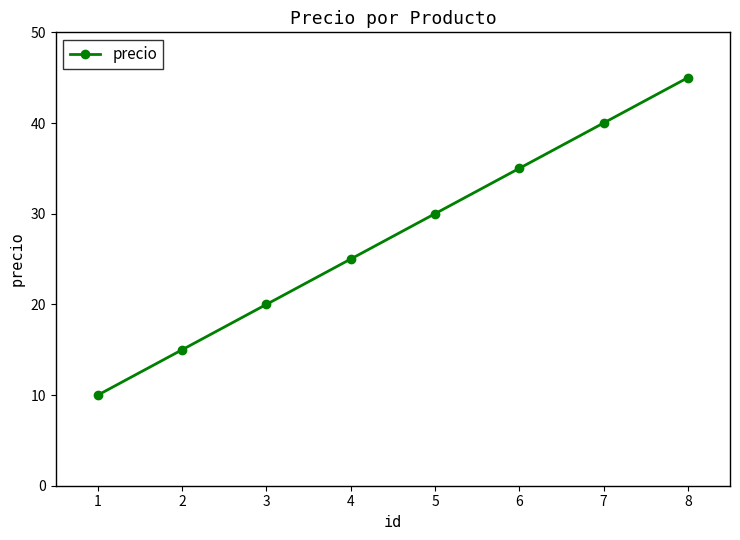

What value does the data have at 5?

30